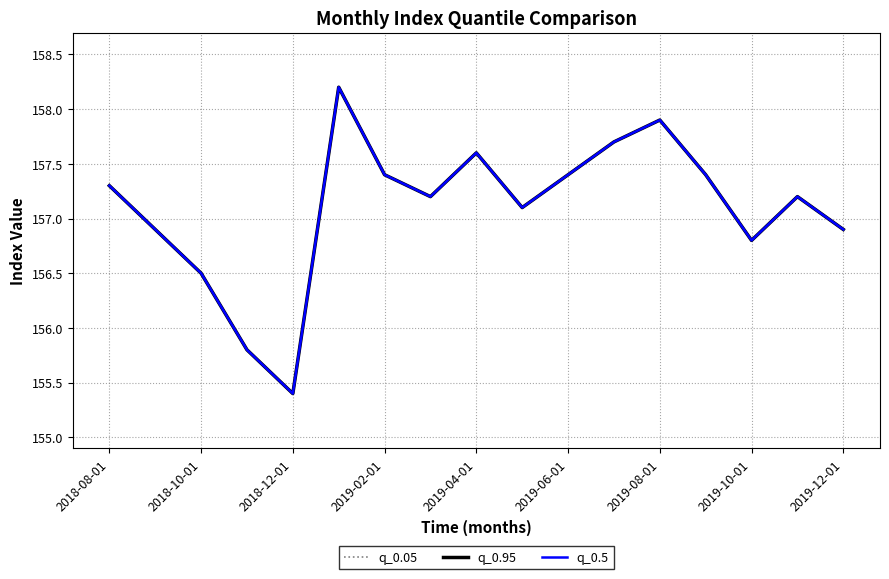

Reading left to right, extract all data points from this chart.

q_0.05: 157.3	156.9	156.5	155.8	155.4	158.2	157.4	157.2	157.6	157.1	157.4	157.7	157.9	157.4	156.8	157.2	156.9
q_0.95: 157.3	156.9	156.5	155.8	155.4	158.2	157.4	157.2	157.6	157.1	157.4	157.7	157.9	157.4	156.8	157.2	156.9
q_0.5: 157.3	156.9	156.5	155.8	155.4	158.2	157.4	157.2	157.6	157.1	157.4	157.7	157.9	157.4	156.8	157.2	156.9